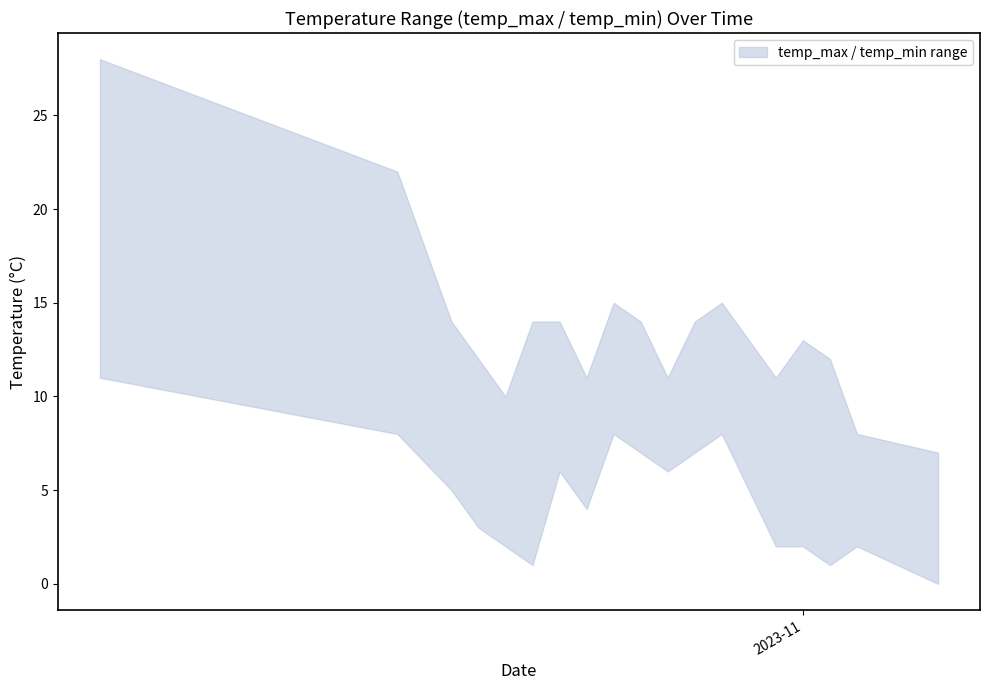

At which label is temp_min closest to 5?

2023-10-19